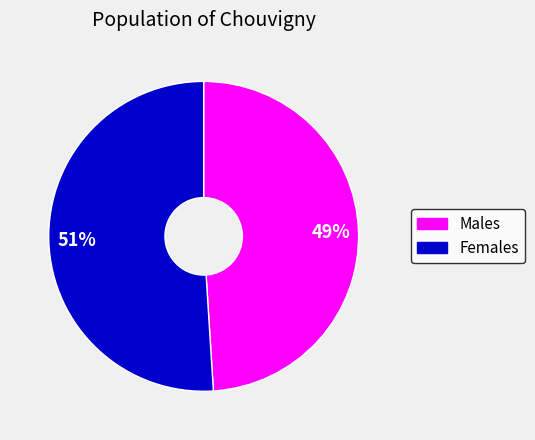

Approximately how many times larger is the value at Males compared to Females?

1.0